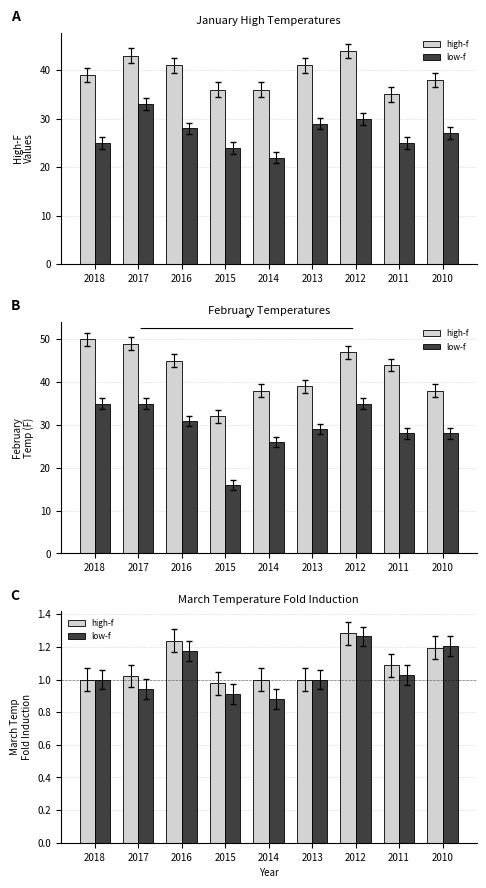

Which series has the widest spread of values?

low-f